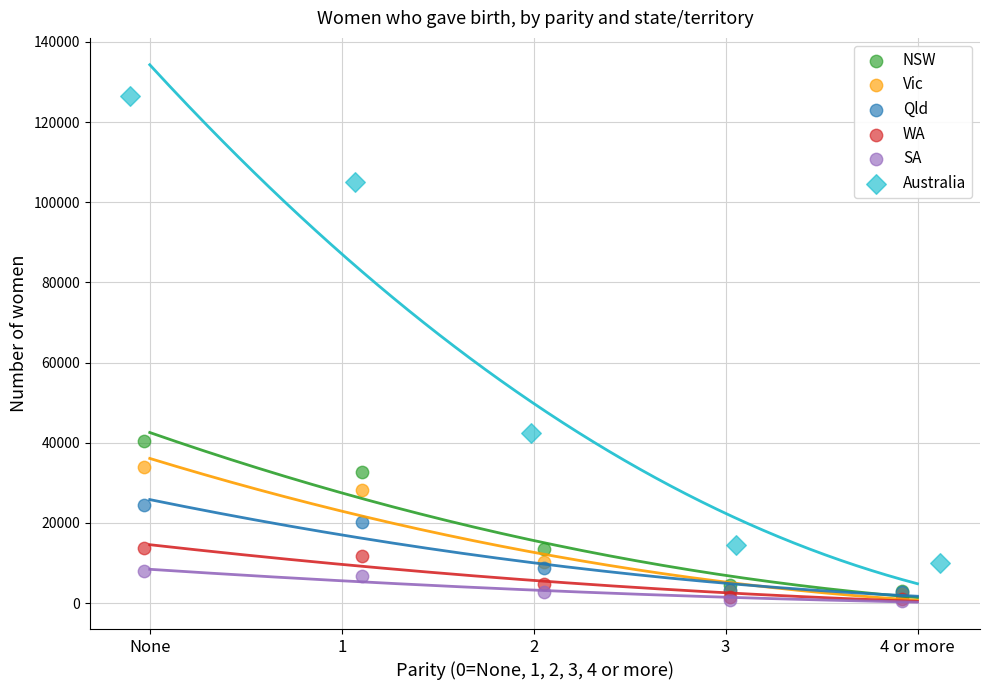

Which series has the widest spread of Y values?

Australia